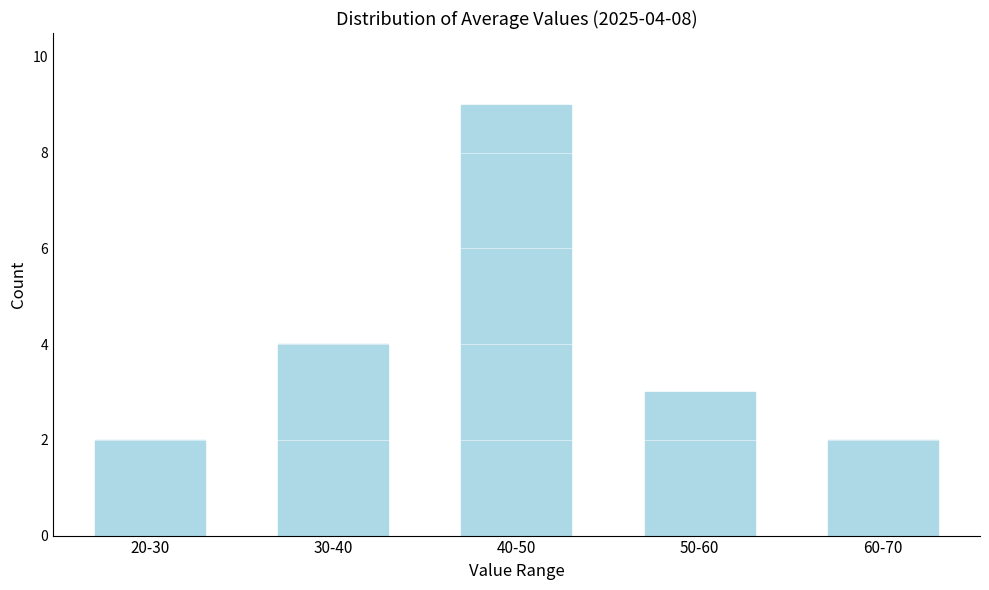

Reading right to left, list all the values displayed in this chart.

2	3	9	4	2